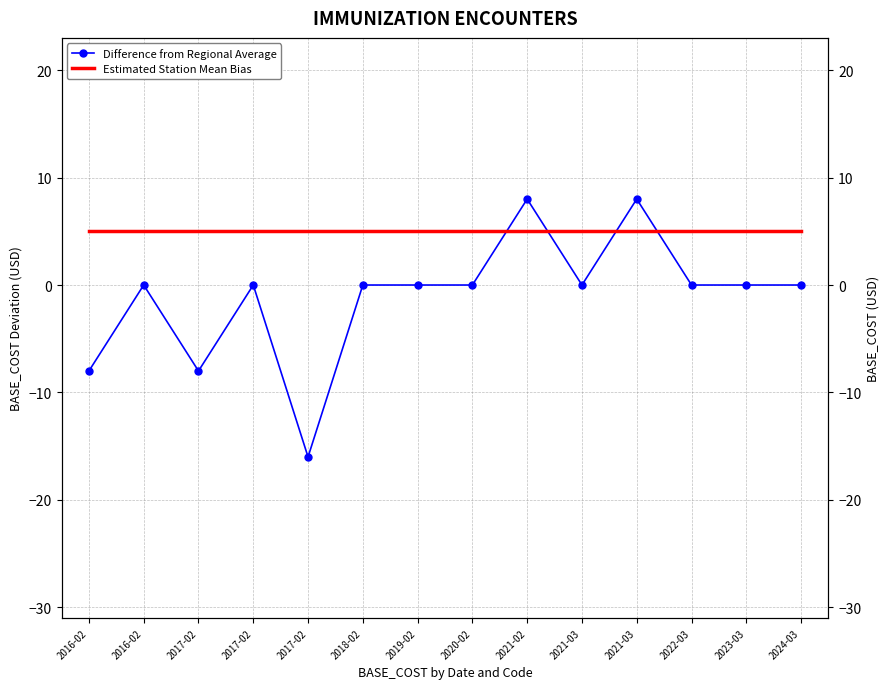

What are all the series names shown in the legend?

Difference from Regional Average, Estimated Station Mean Bias